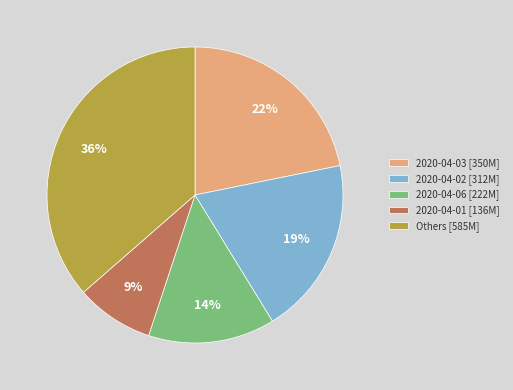

The Others [585M] slice represents 50% of the pie. True or false?

False